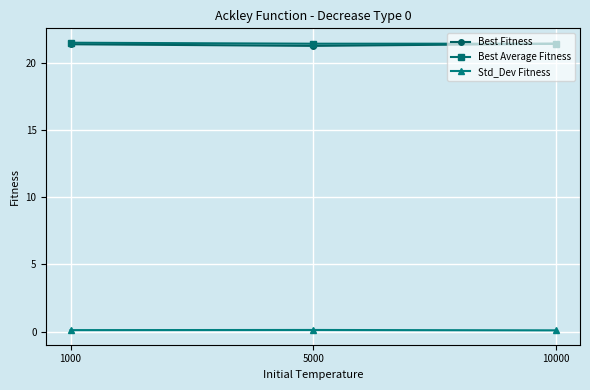

Count the number of data series in this chart.

3